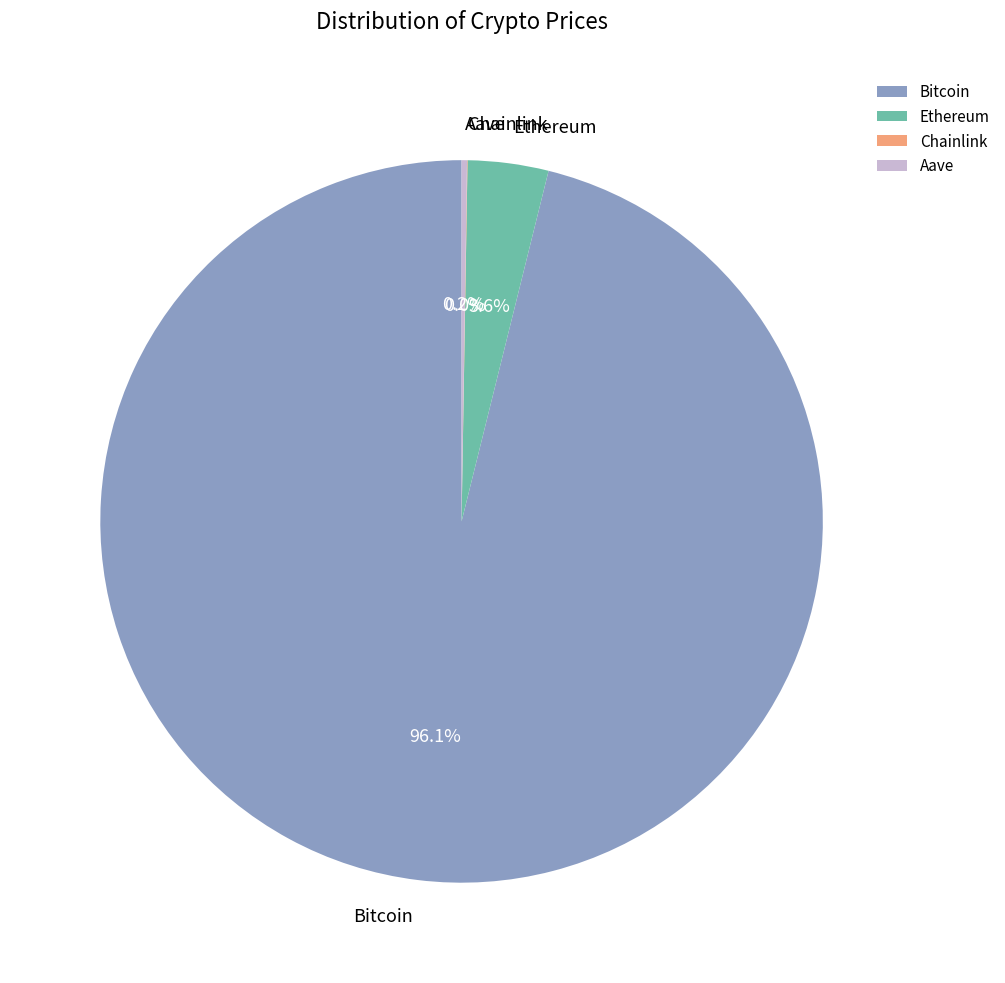

Which slice is the largest?

Bitcoin